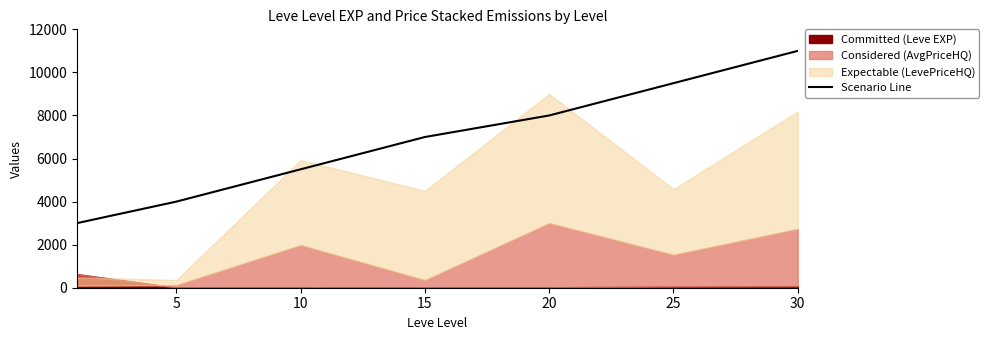

Which has a higher value, 20 or 15?

20